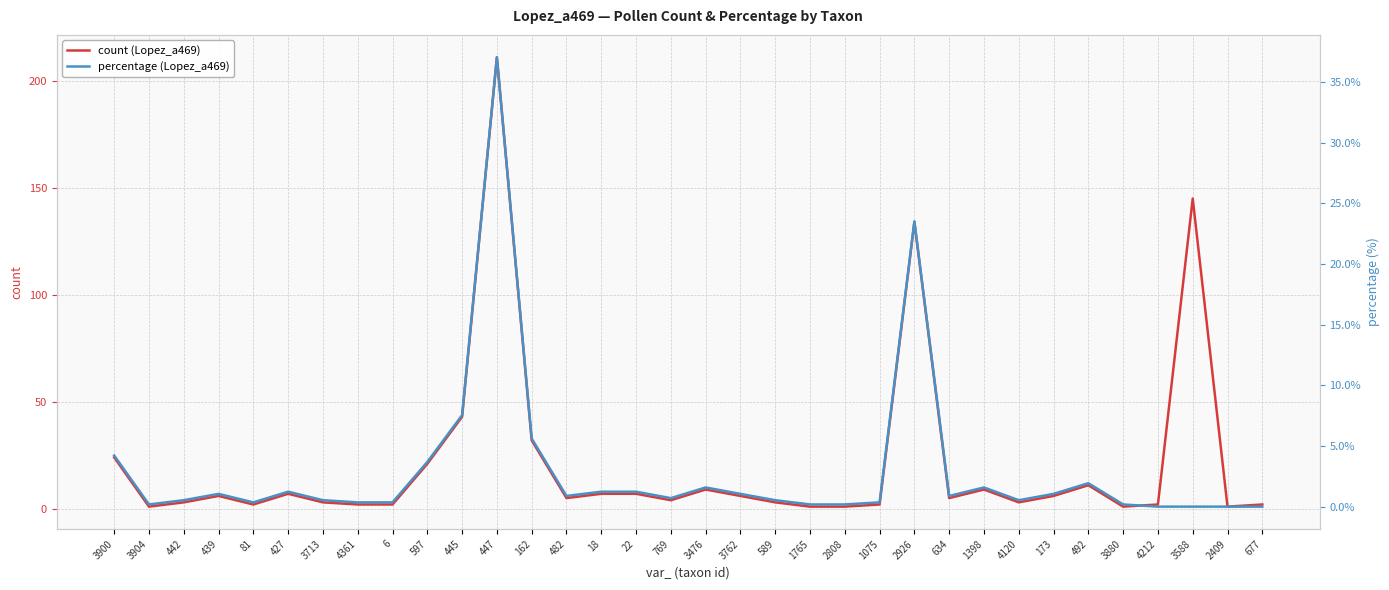

What is the spread (max minus min) of values at 2808?

0.8